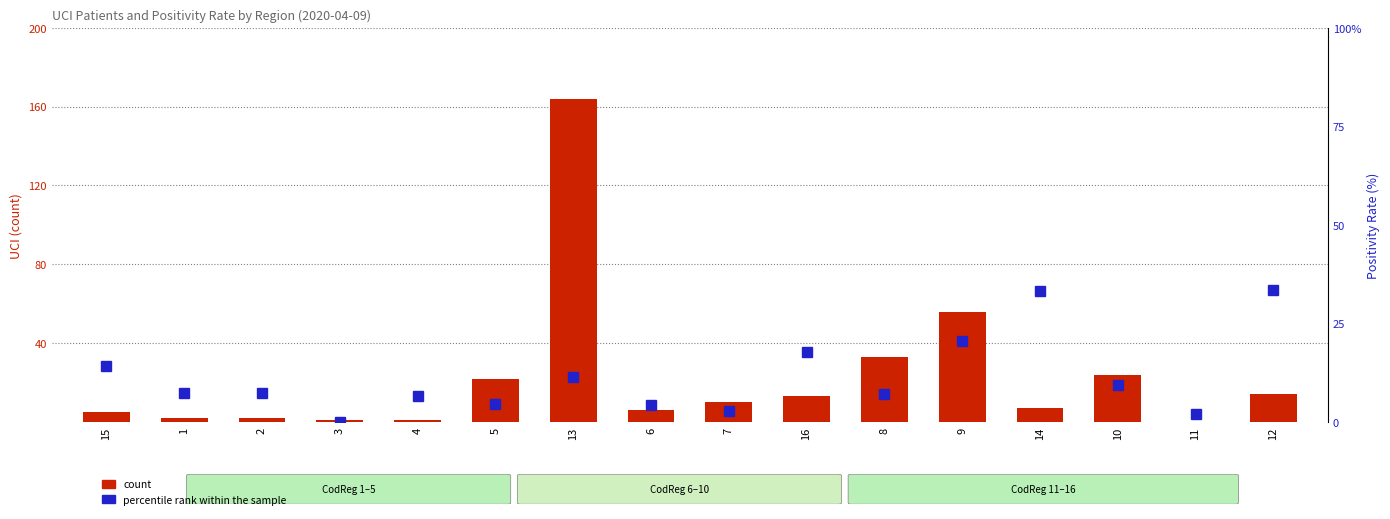

True or false: count has a value of 2.0 at 2.

True